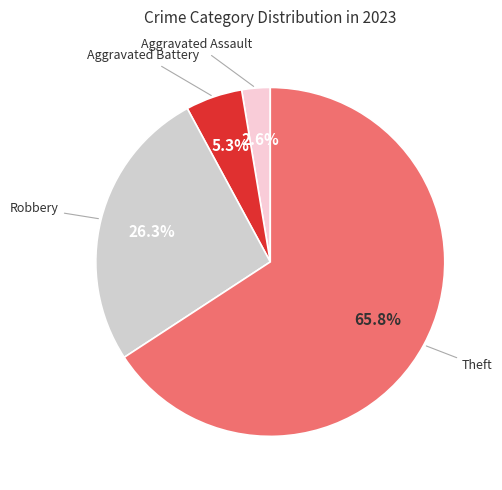

Is it true that Aggravated Battery is 5% of the pie?

True